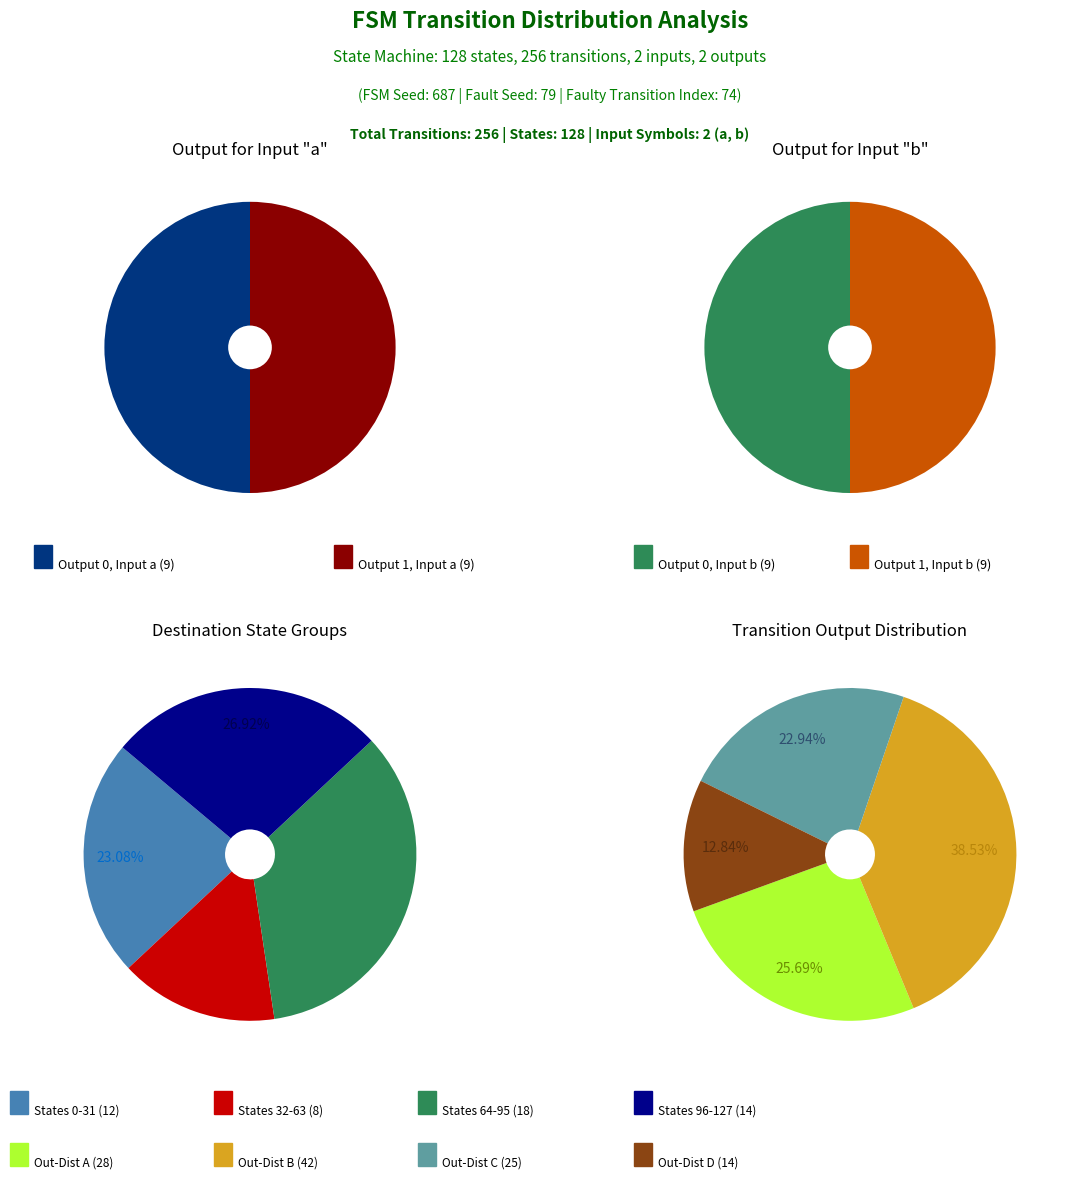

Is there any slice that represents more than half of the pie?

No